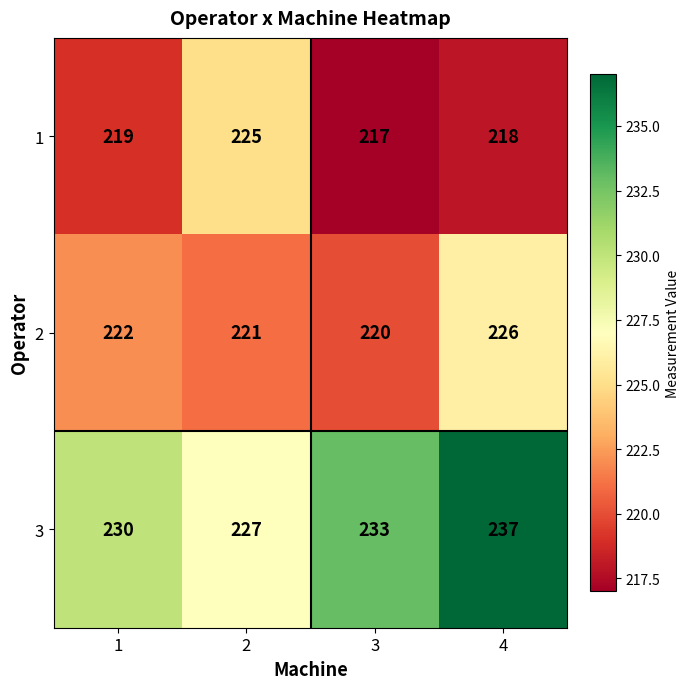

Rank the series at 4 from highest to lowest value.

3, 2, 1